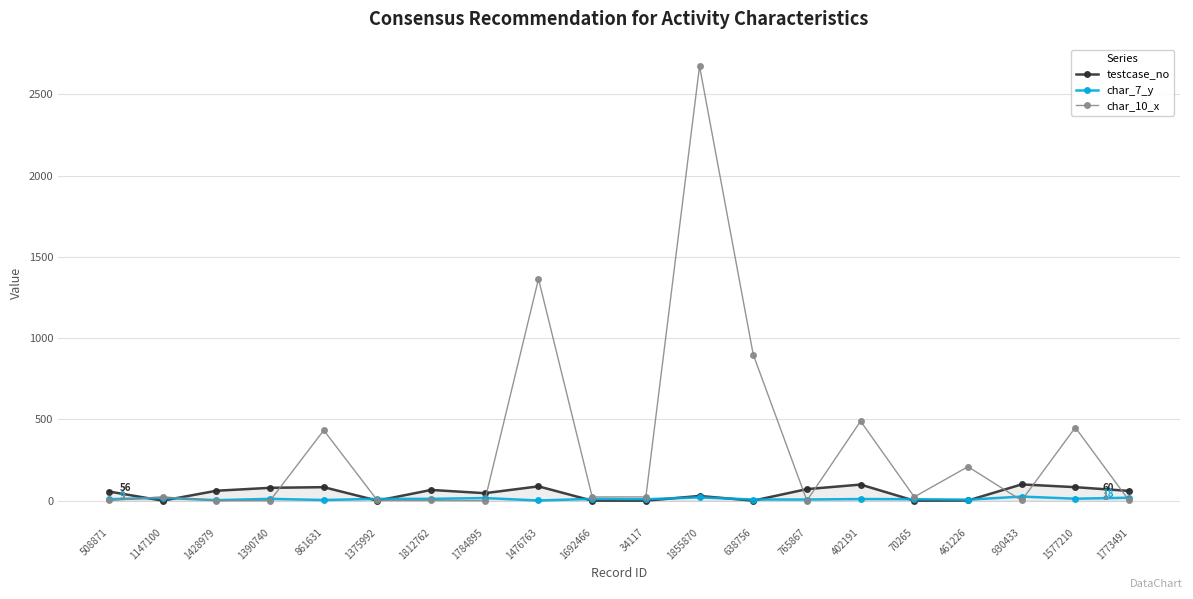

Where is the first local minimum for testcase_no?

1147100